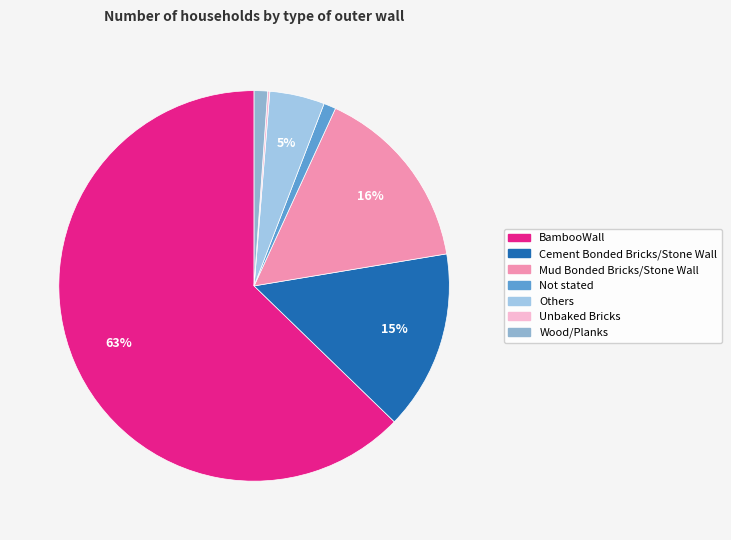

Between Others and Cement Bonded Bricks/Stone Wall, which is larger?

Cement Bonded Bricks/Stone Wall